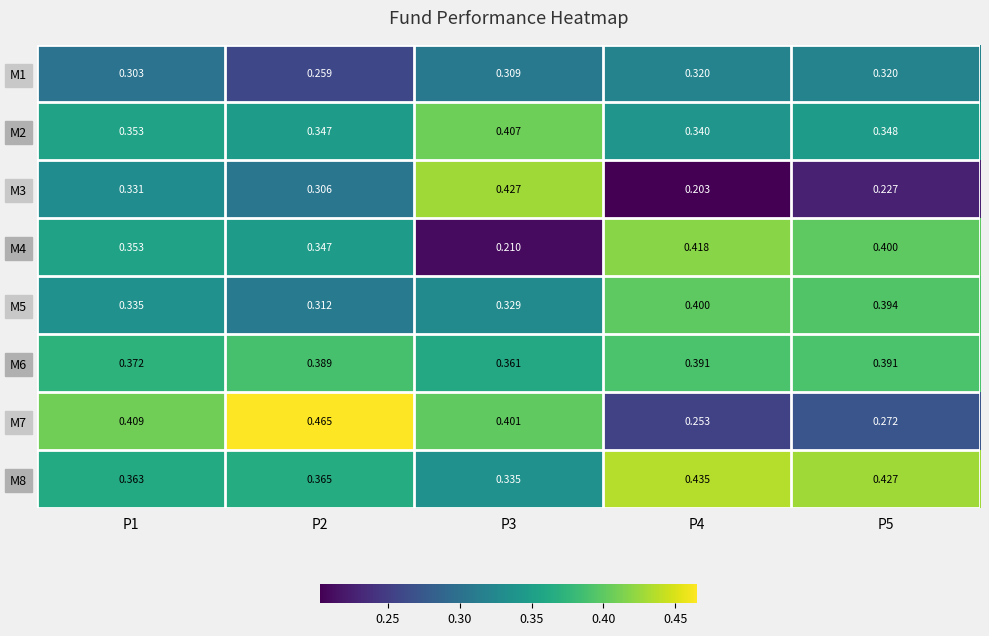

Count the number of data series in this chart.

8